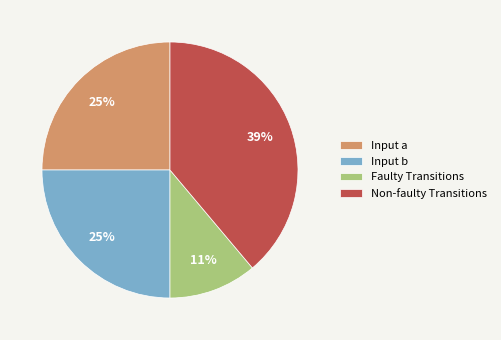

To the nearest percent, what is the difference between the largest and smallest slice percentages?

28%